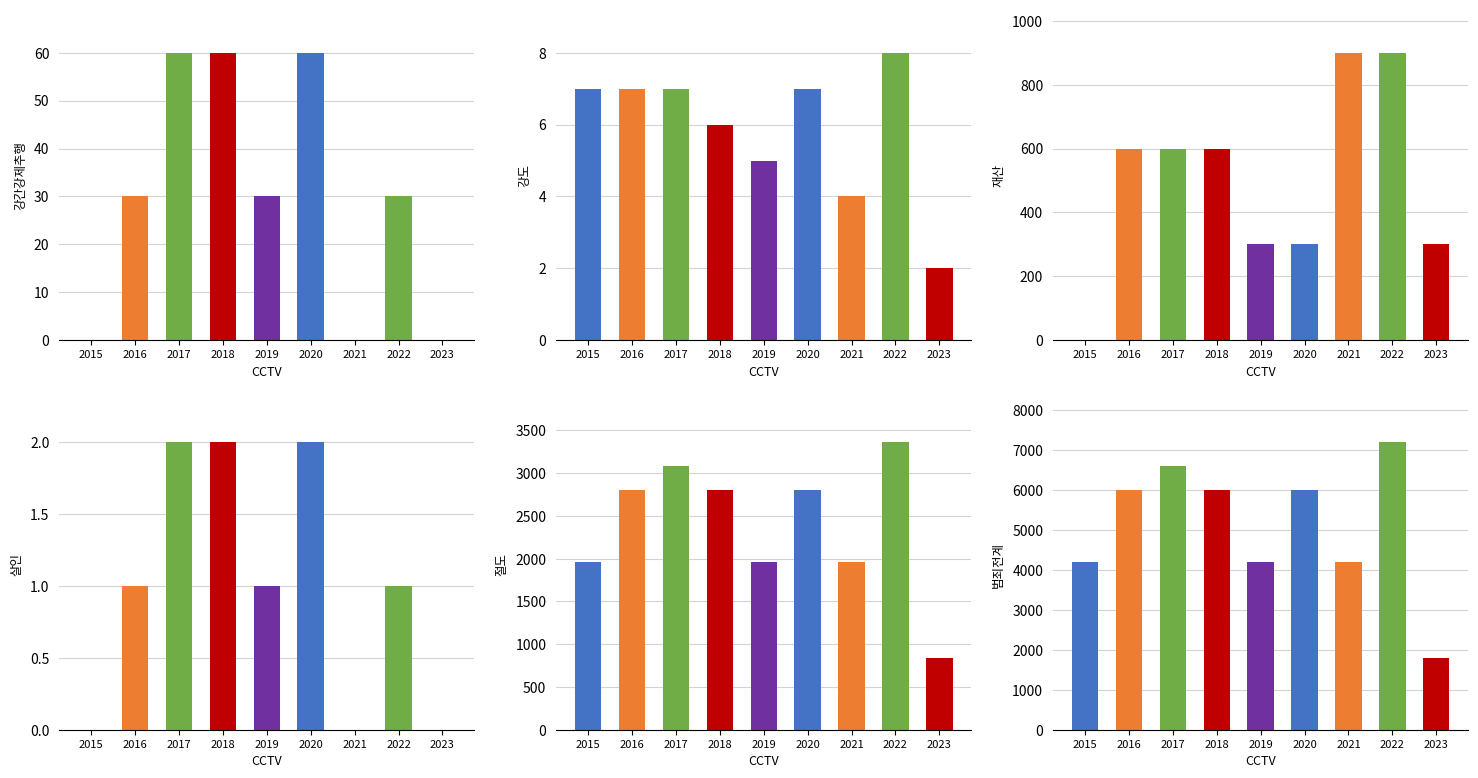

What value does the Aggravated Battery series have at 2023?

300